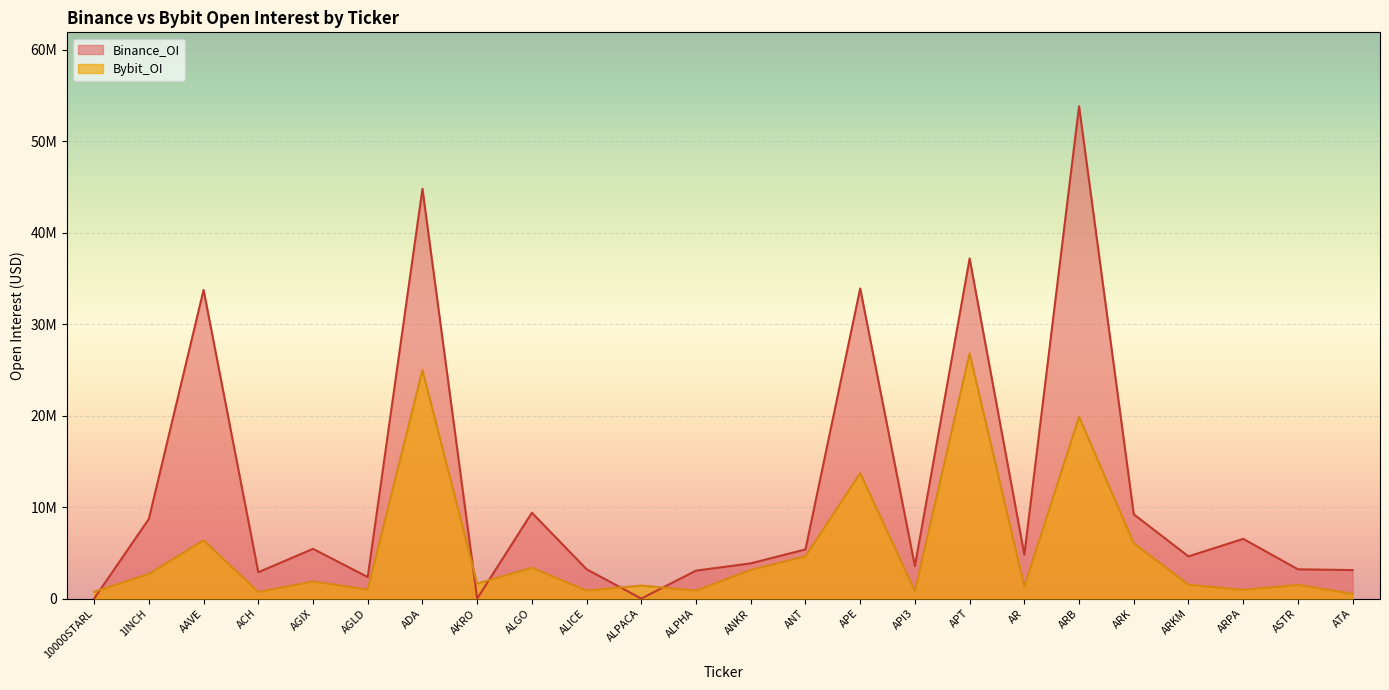

Rank the series by their maximum value, from lowest to highest.

Bybit_OI, Binance_OI